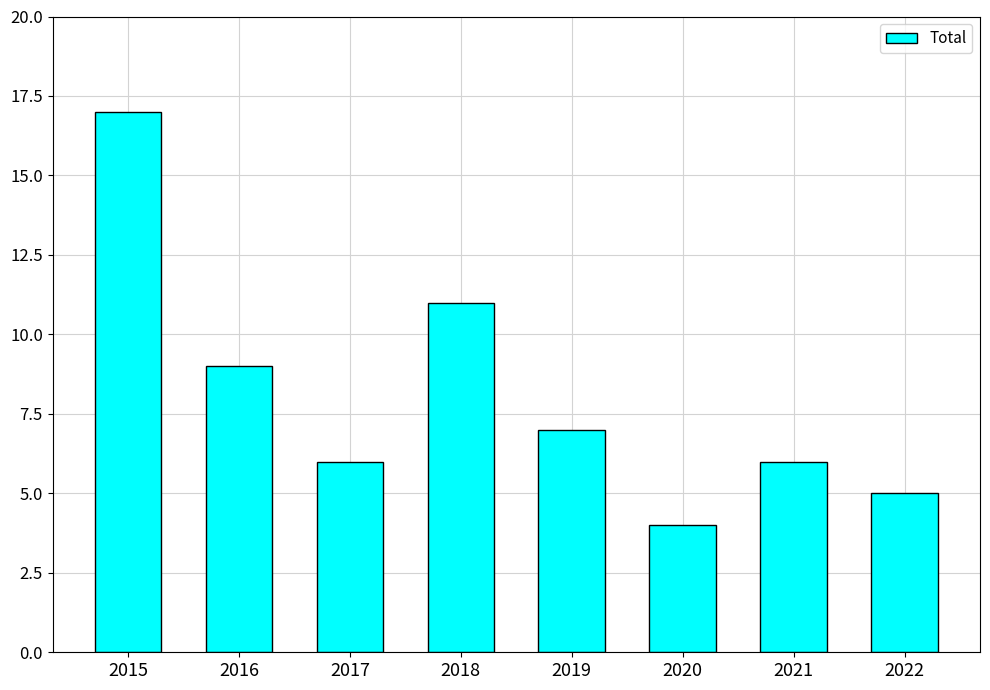

Which has a higher value, 2015 or 2021?

2015